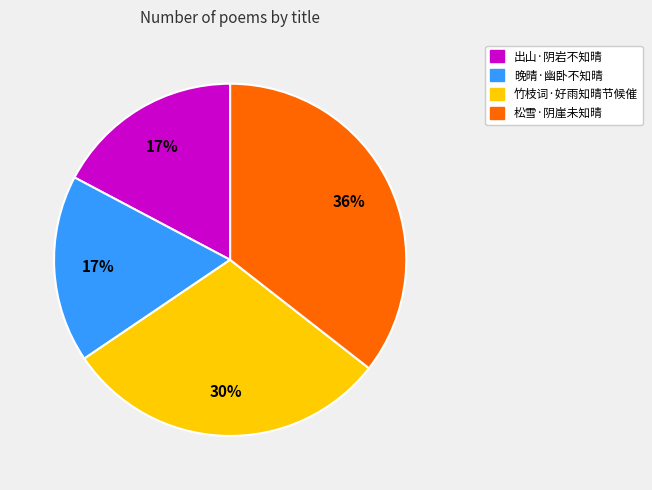

Do 松雪·阴崖未知晴 and 晚晴·幽卧不知晴 together represent more than half of the pie?

Yes